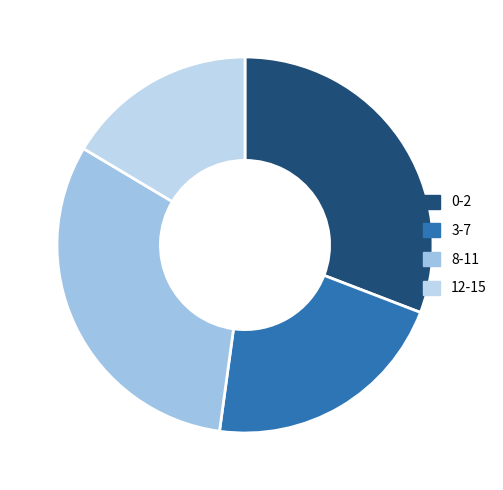

To the nearest percent, what is the difference between the 3-7 and 12-15 slice percentages?

5%